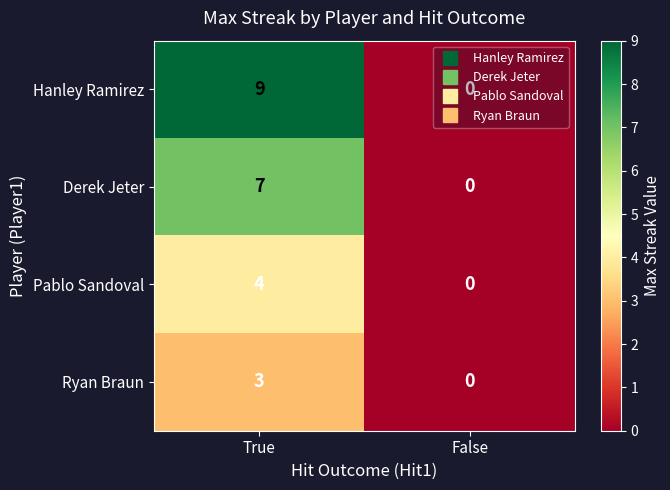

Count the number of categories in the chart.

2